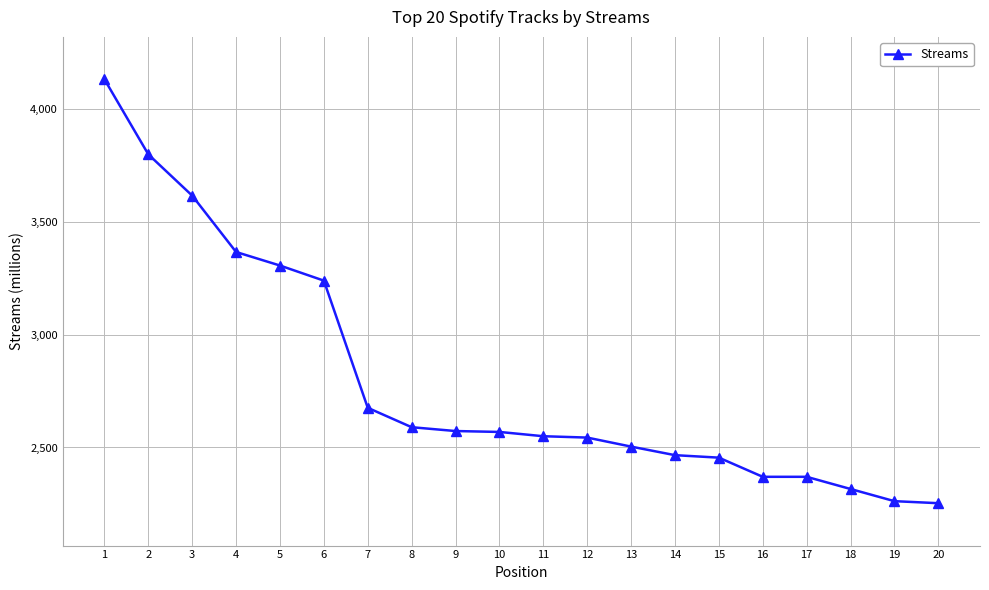

What is the difference between the second highest and second lowest values?

1538